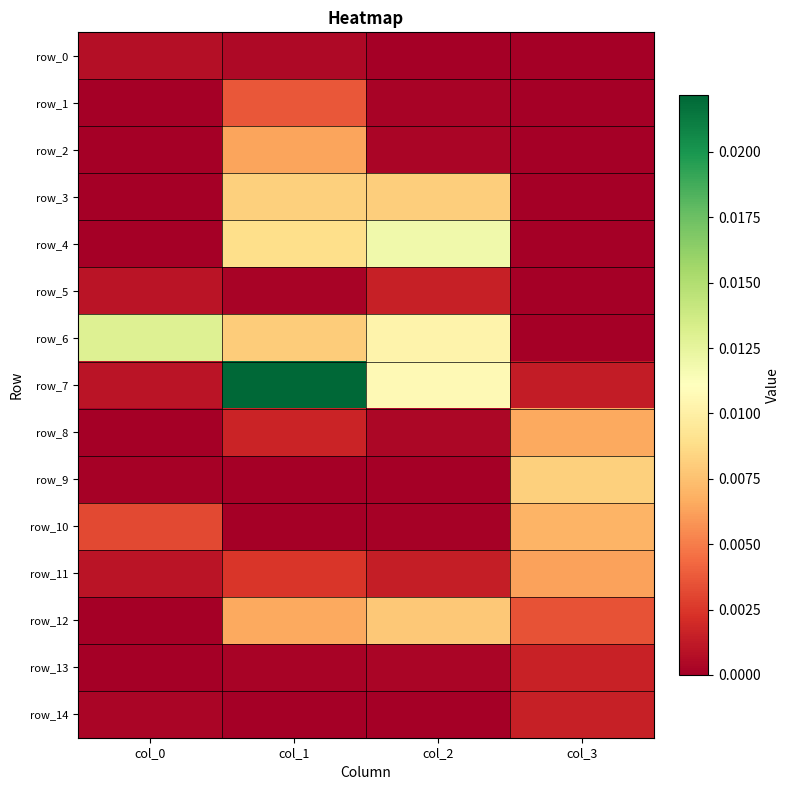

Which series has the largest range (max minus min)?

row_7